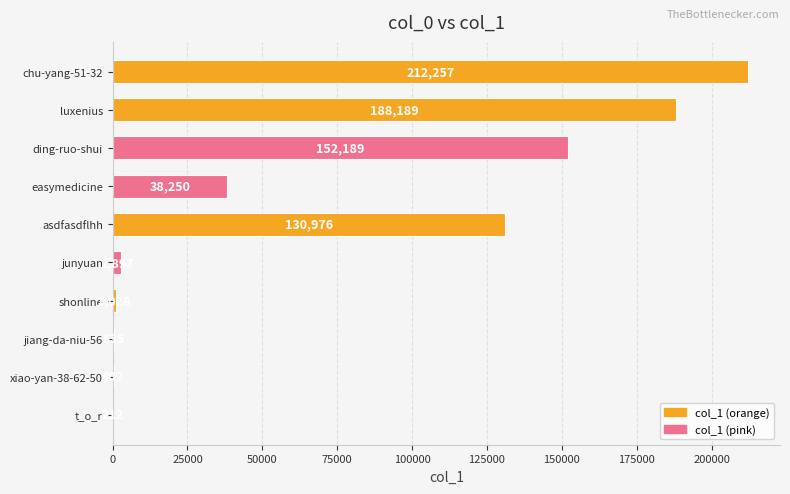

Reading top to bottom, extract all data points from this chart.

chu-yang-51-32=212257	luxenius=188189	ding-ruo-shui=152189	easymedicine=38250	asdfasdflhh=130976	junyuan=2897	shonline=1028	jiang-da-niu-56=535	xiao-yan-38-62-50=402	t_o_r=212